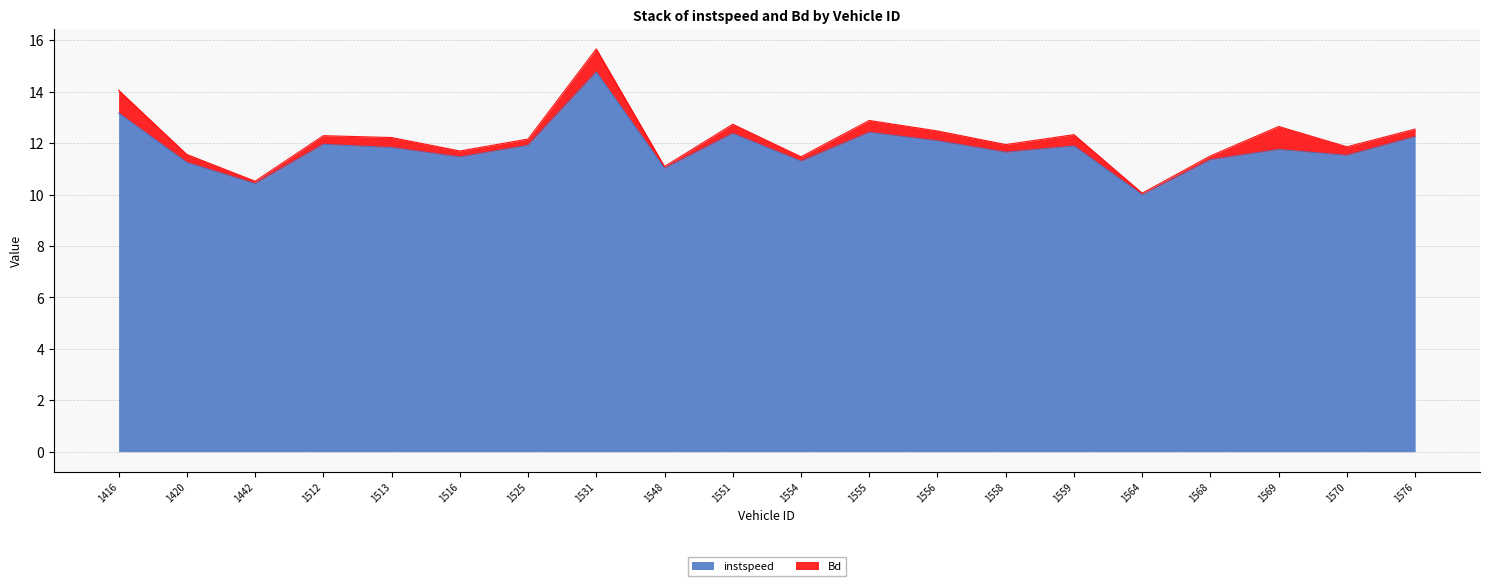

Reading right to left, extract all data points from this chart.

1576=12.3	1570=11.5	1569=11.8	1568=11.4	1564=10.0	1559=11.9	1558=11.6	1556=12.1	1555=12.4	1554=11.3	1551=12.4	1548=11.0	1531=14.8	1525=11.9	1516=11.5	1513=11.8	1512=12.0	1442=10.4	1420=11.3	1416=13.2